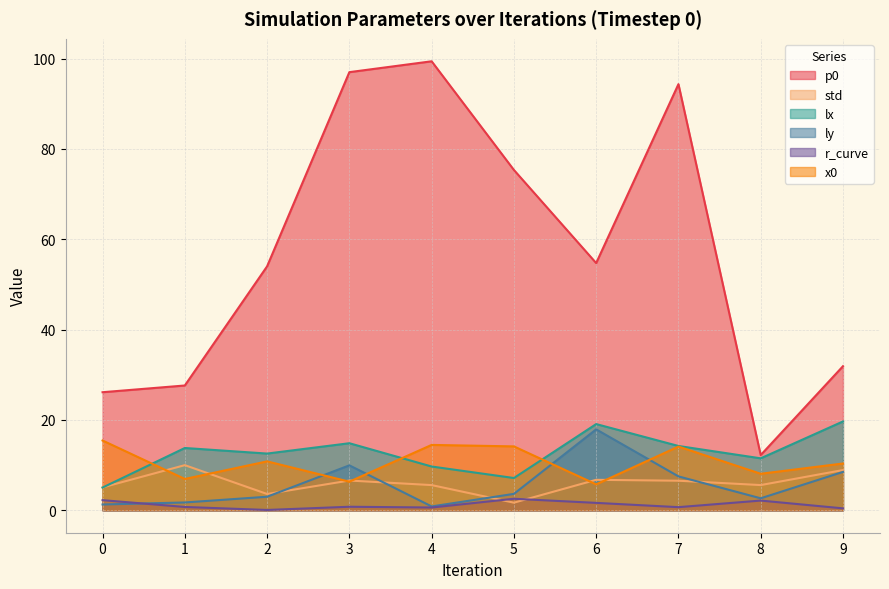

What are all the series names shown in the legend?

p0, std, lx, ly, r_curve, x0